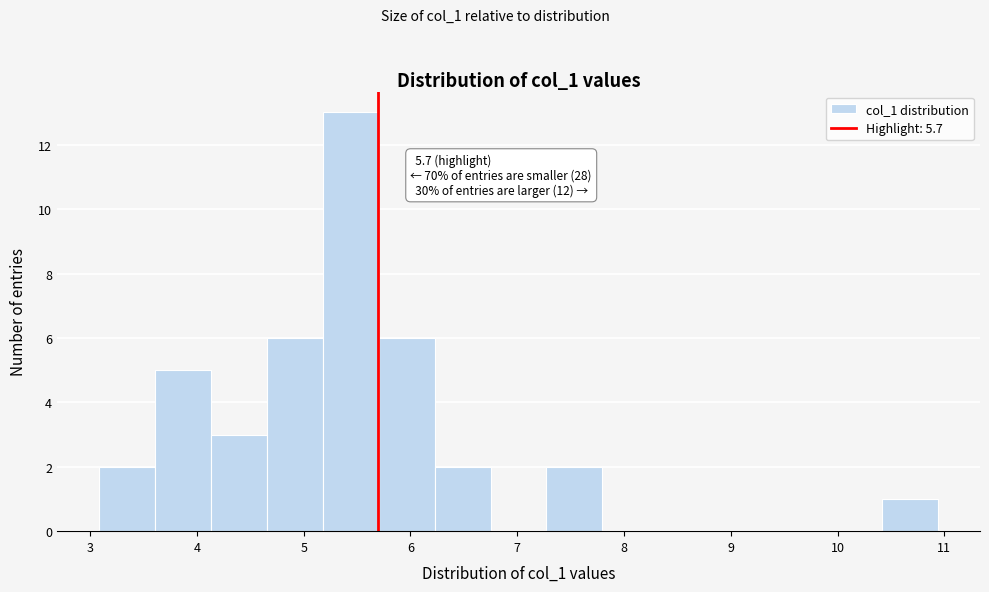

Over which range of the x-axis is the bar tallest?

5.2 to 5.7